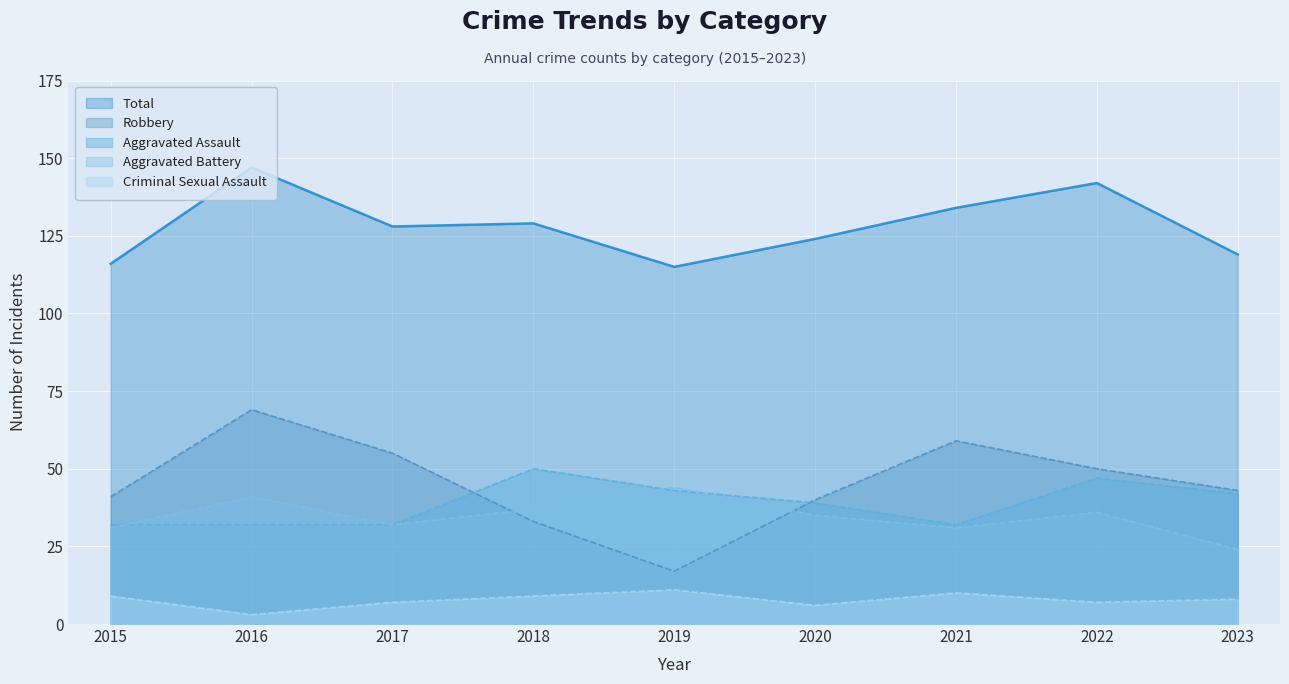

What is the difference between the highest and lowest values at 2020?

118